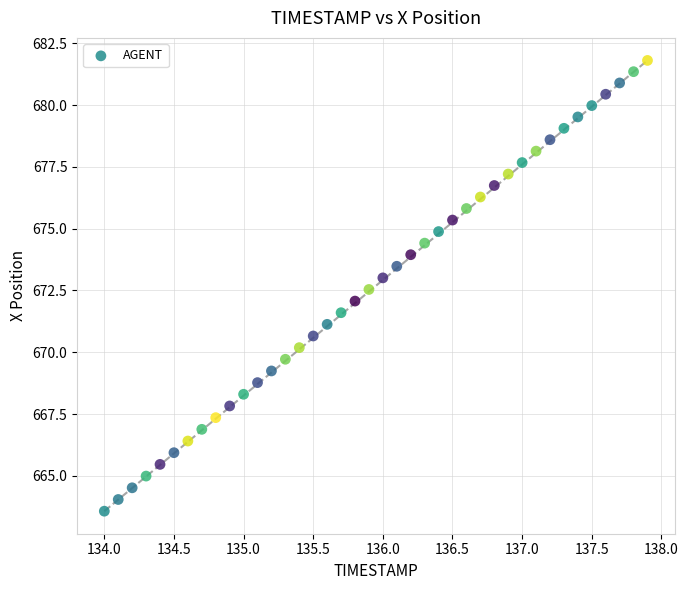

What is the range of Y values (max minus min)?

18.2